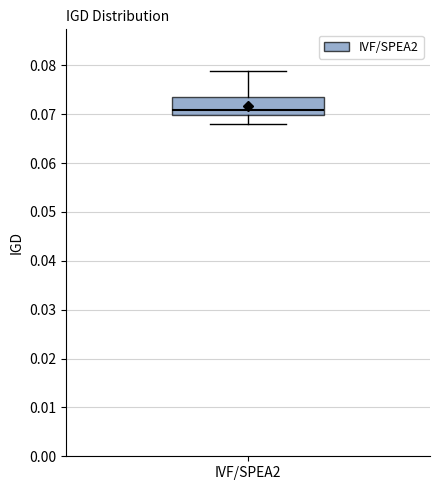

Transcribe this box plot: give where the median line is, the range the box spans, and where the two whiskers end, as read against the y-axis. The values are not printed on the chart, so give them approximately, as read against the axis.

median 0.071, box 0.070 to 0.073, whiskers 0.068 to 0.079